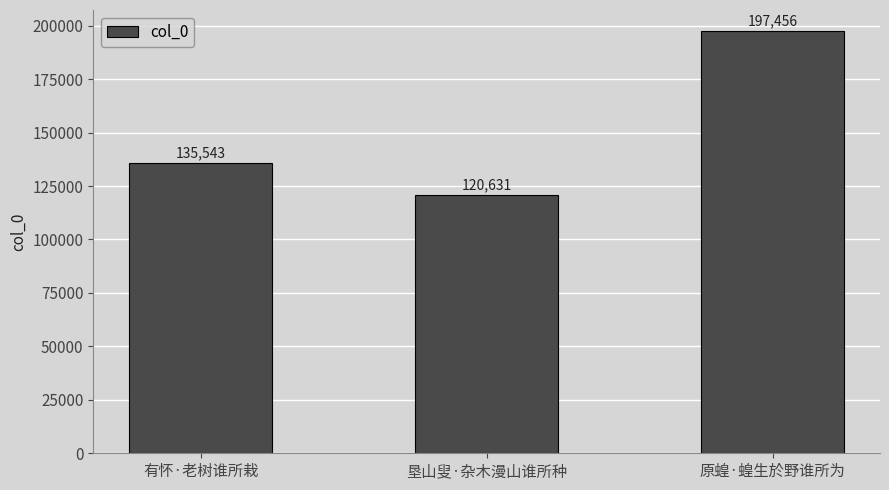

List the labels in order of value, largest first.

原蝗·蝗生於野谁所为, 有怀·老树谁所栽, 垦山叟·杂木漫山谁所种